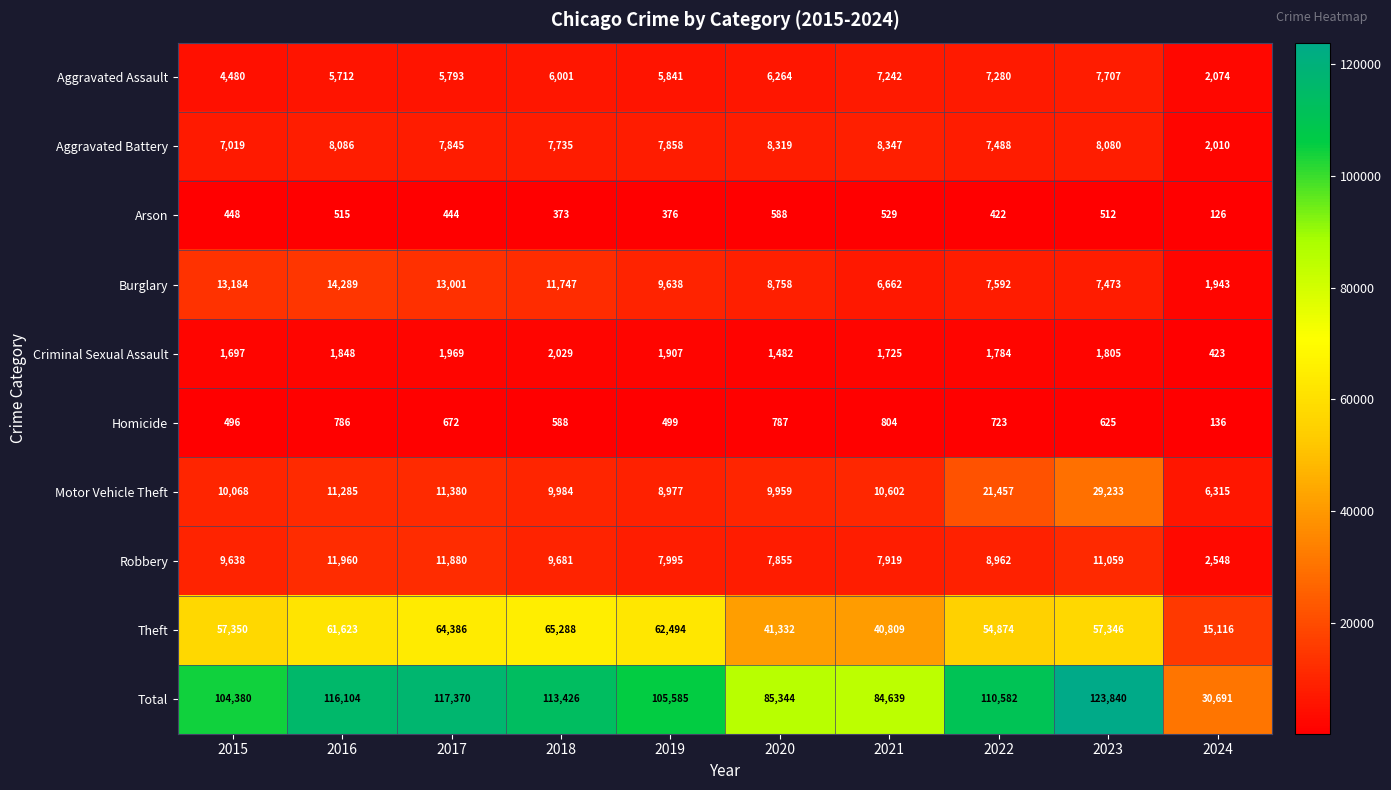

What is the sum of all Arson values?

4333